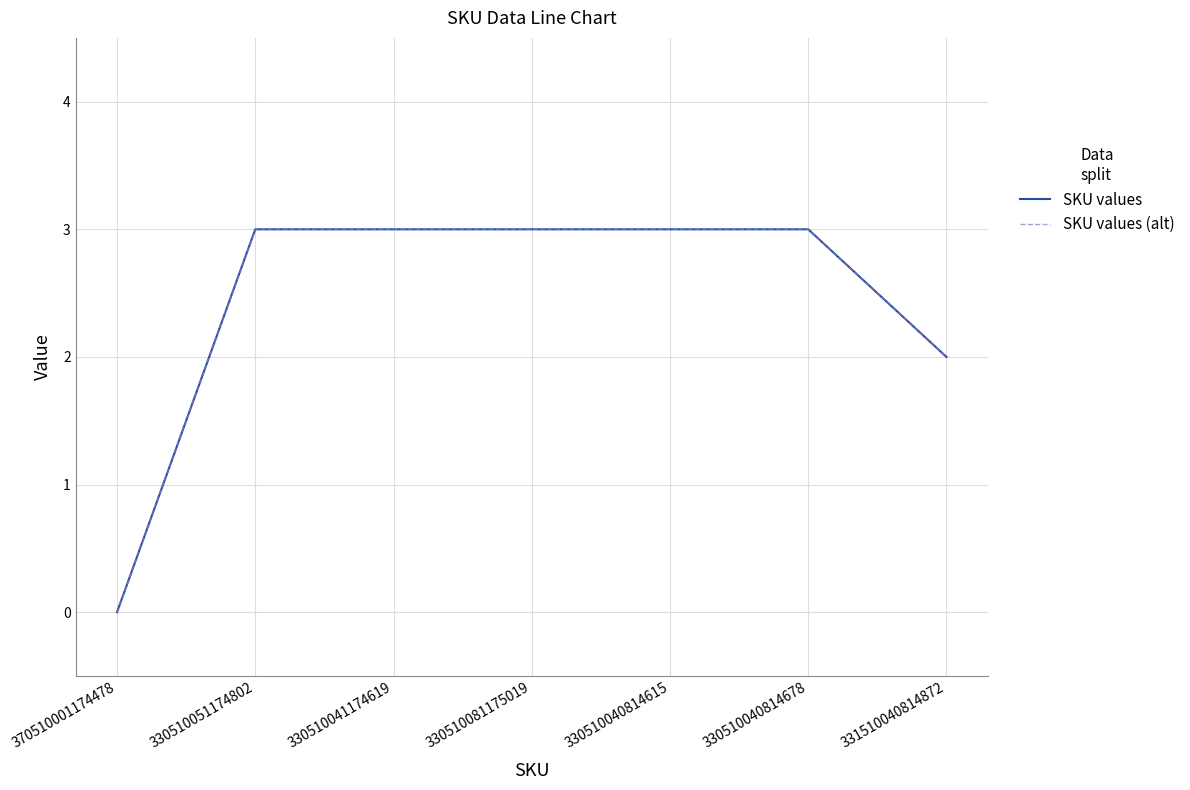

Is this an area chart (filled region under the line)?

No